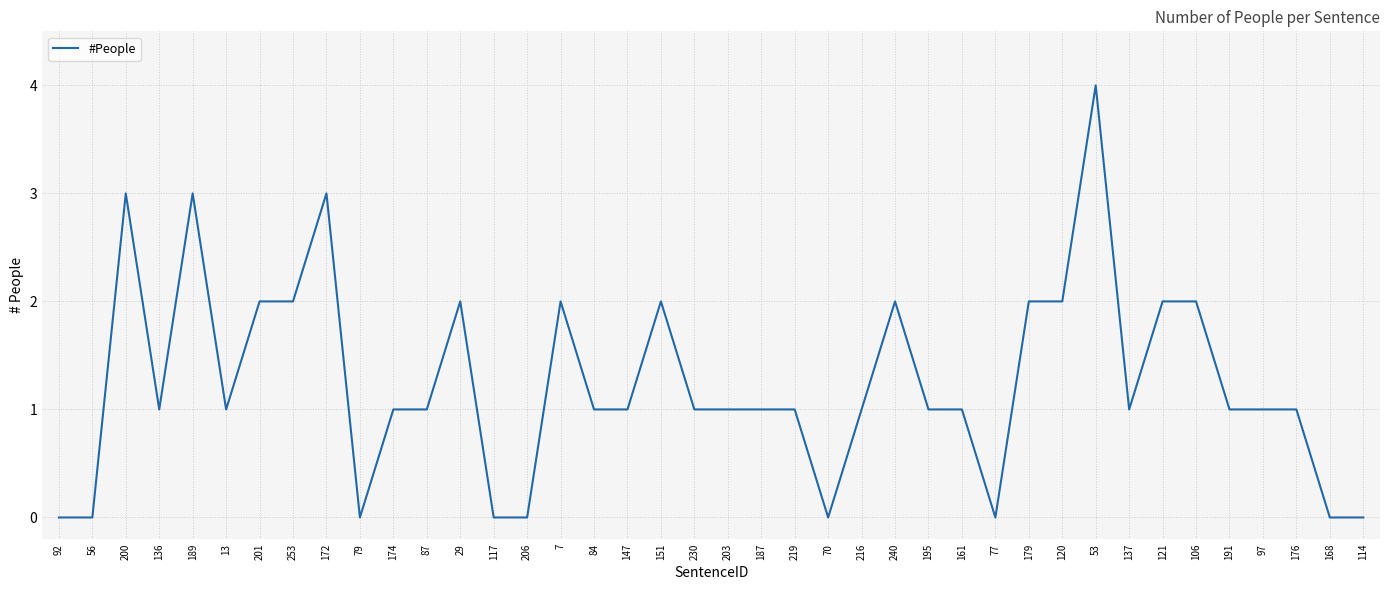

What is the maximum value shown in the chart?

4